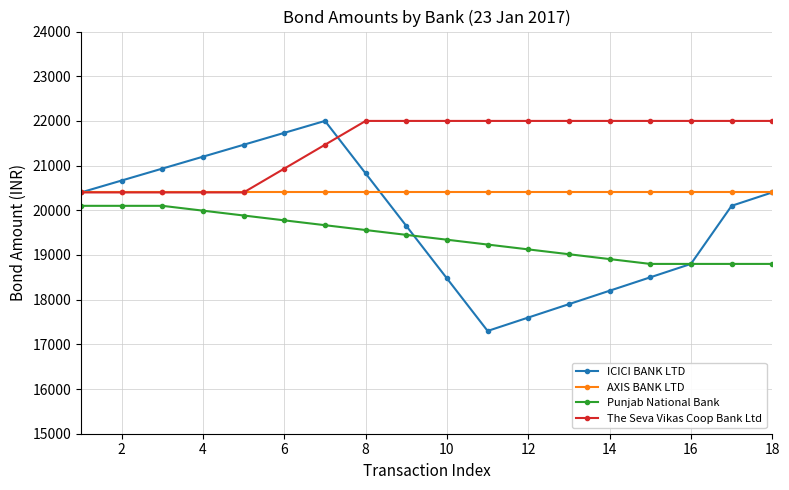

True or false: The Seva Vikas Coop Bank Ltd and Punjab National Bank cross at least once.

False